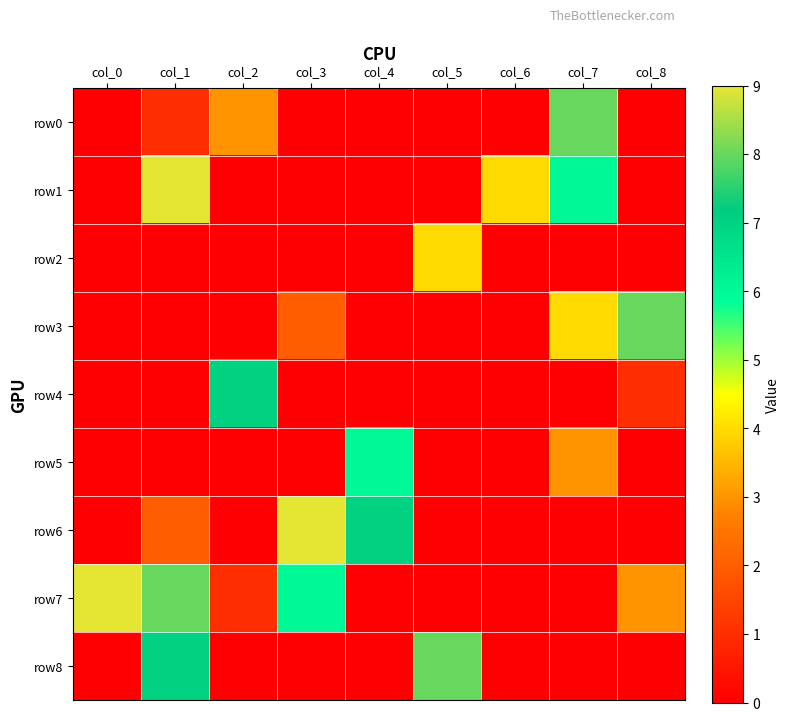

How many distinct data groups are displayed?

9